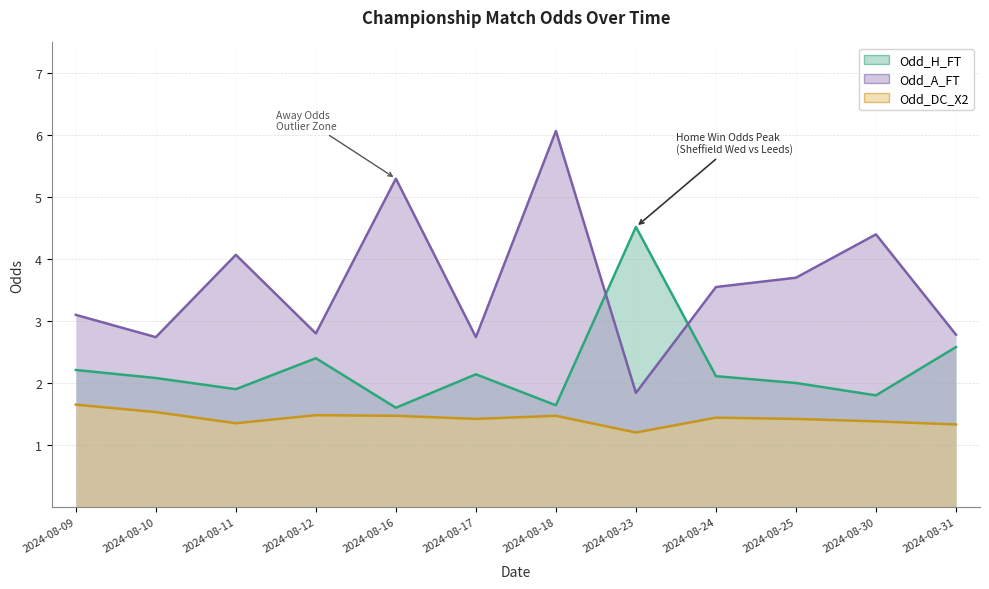

Reading left to right, transcribe all the data shown in this chart.

Odd_H_FT: 2.2	2.1	1.9	2.4	1.6	2.1	1.6	4.5	2.1	2.0	1.8	2.6
Odd_A_FT: 3.1	2.7	4.1	2.8	5.3	2.7	6.1	1.8	3.5	3.7	4.4	2.8
Odd_DC_X2: 1.6	1.5	1.4	1.5	1.5	1.4	1.5	1.2	1.4	1.4	1.4	1.3